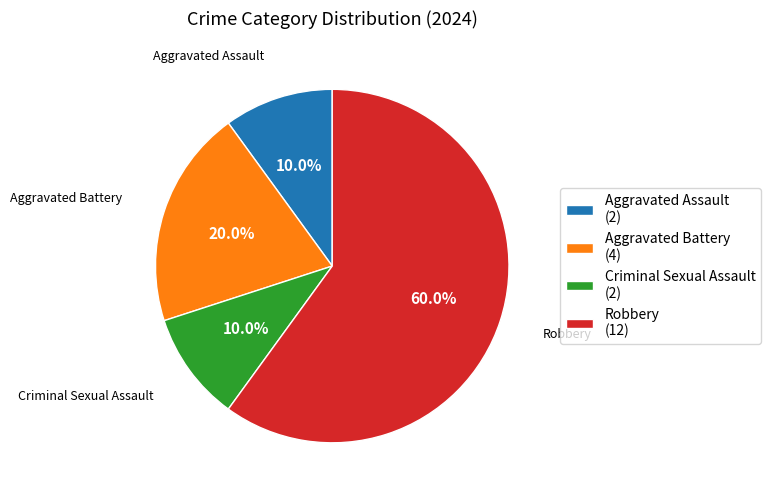

Is it true that Aggravated Battery is 20% of the pie?

True